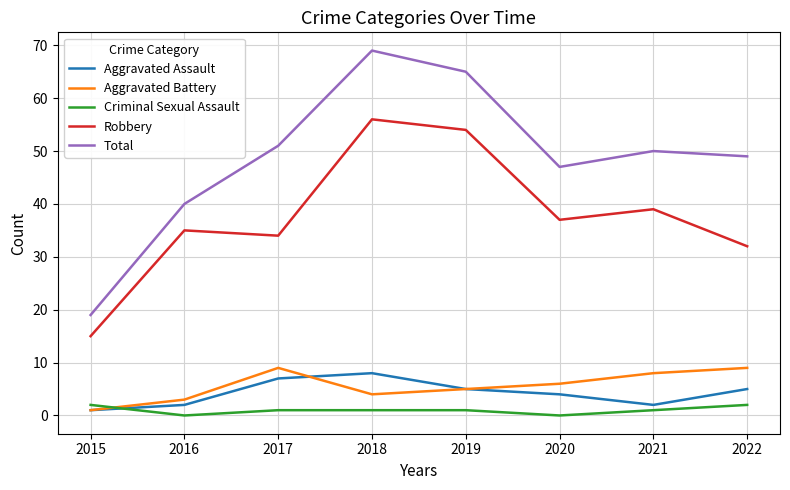

True or false: Aggravated Assault and Robbery cross at least once.

False